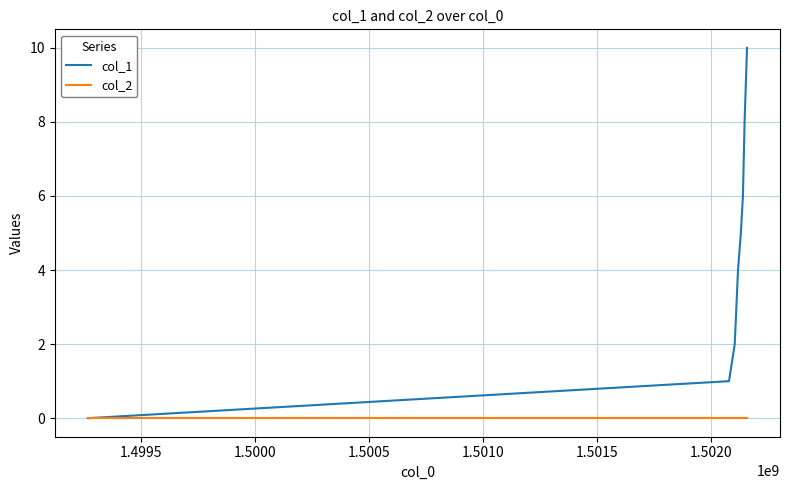

Rank the series by their average value, from lowest to highest.

col_2, col_1